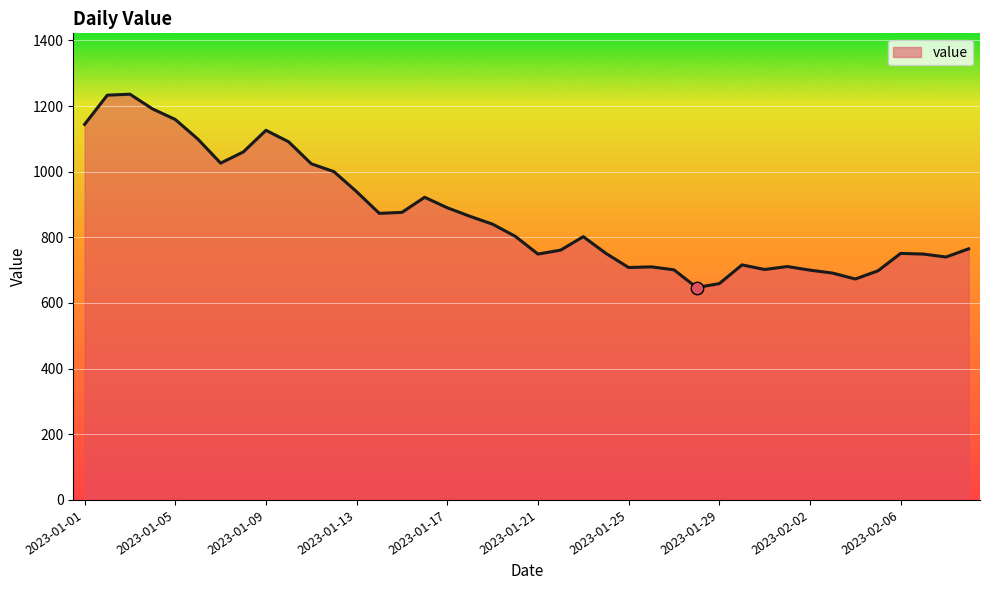

What is the minimum value shown in the chart?

647